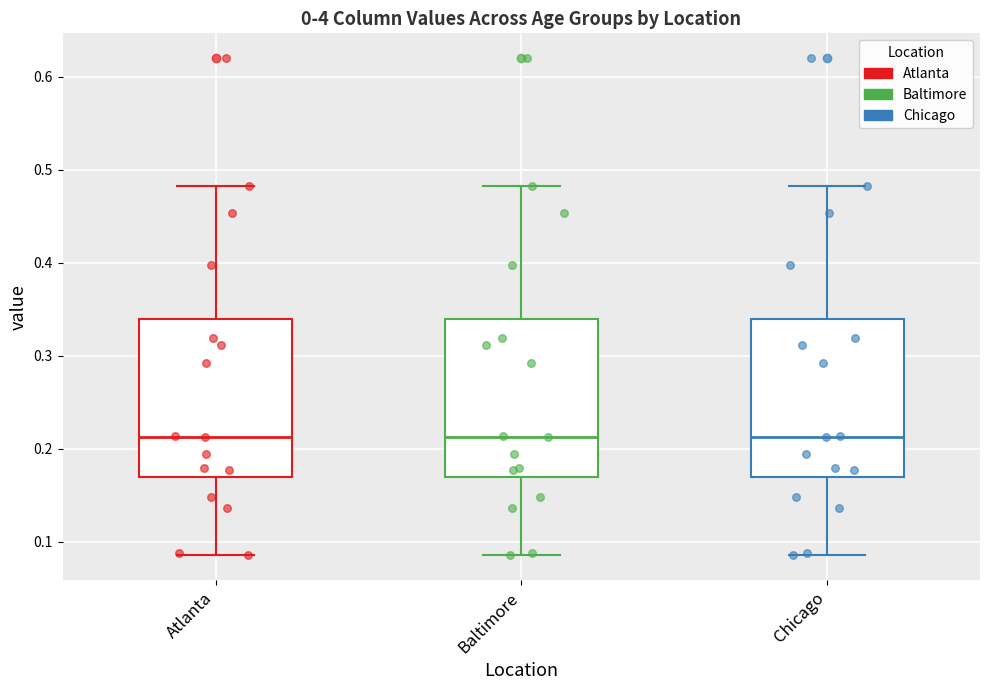

Reading left to right, read every box against the y-axis: the position of its median line, the range the box covers, and the ends of its whiskers. The values are not printed on the chart, so give them approximately, as read against the axis.

Atlanta: median 0.21, box 0.17 to 0.34, whiskers 0.09 to 0.48
Baltimore: median 0.21, box 0.17 to 0.34, whiskers 0.09 to 0.48
Chicago: median 0.21, box 0.17 to 0.34, whiskers 0.09 to 0.48